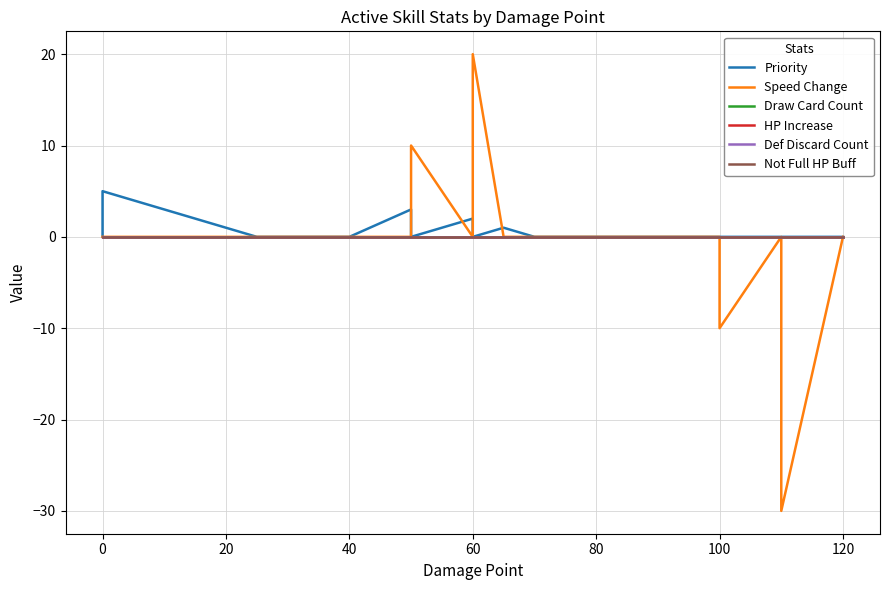

At how many categories does at least one series exceed -15?

28